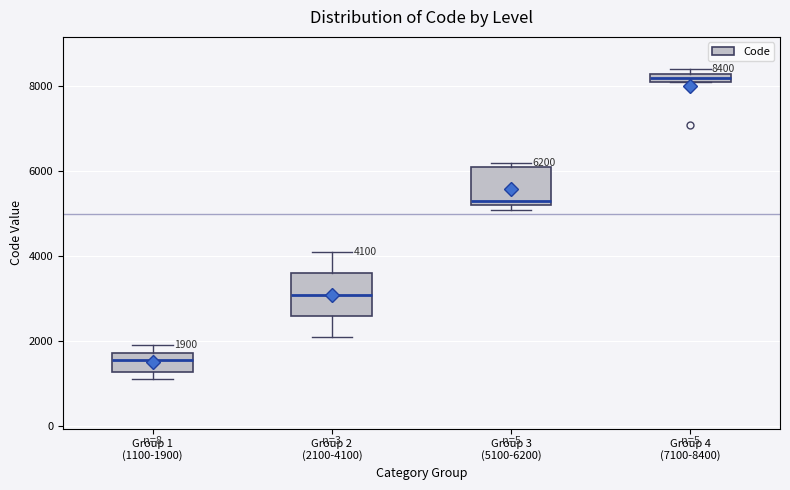

Which box's median line is the highest?

Group 4 (7100-8400)